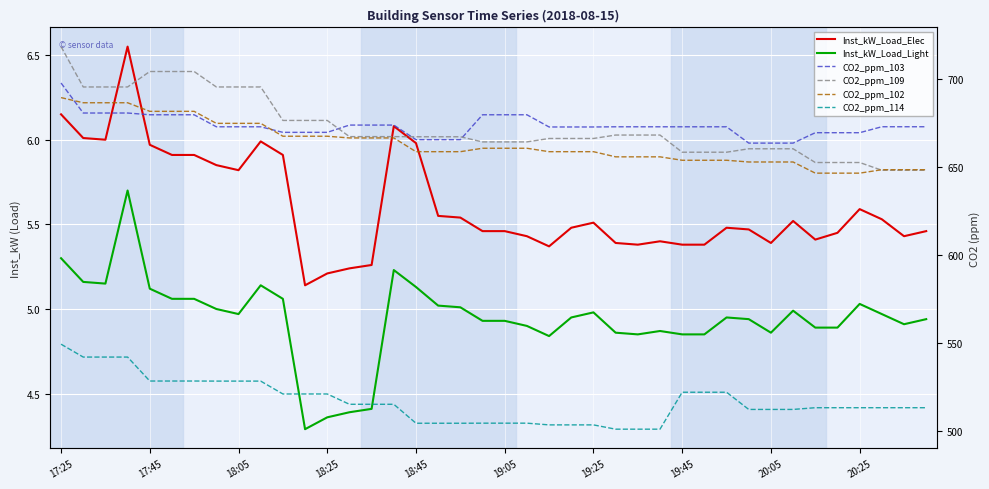

True or false: Inst_kW_Load_Elec and CO2_ppm_109 intersect in this chart.

False